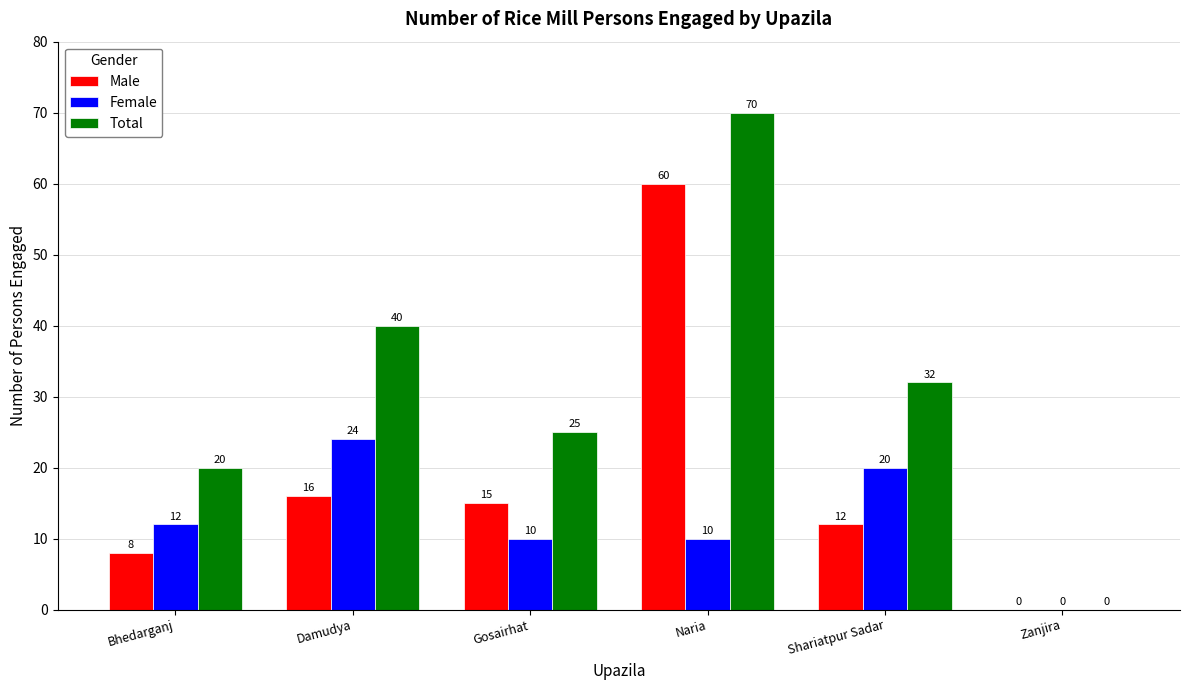

How many values in Total are above zero?

5